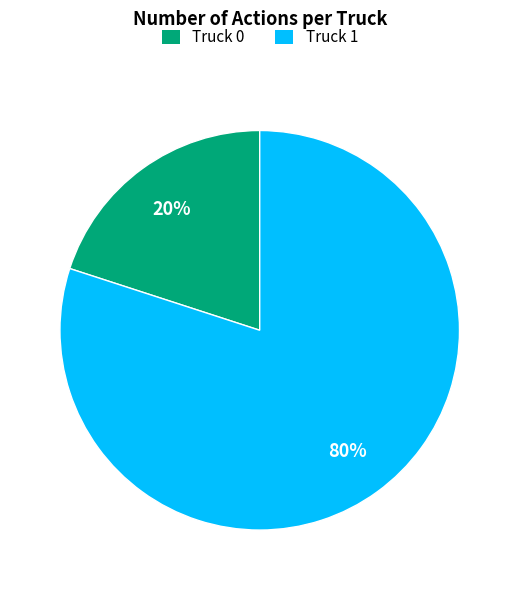

Which slice is the largest?

Truck 1